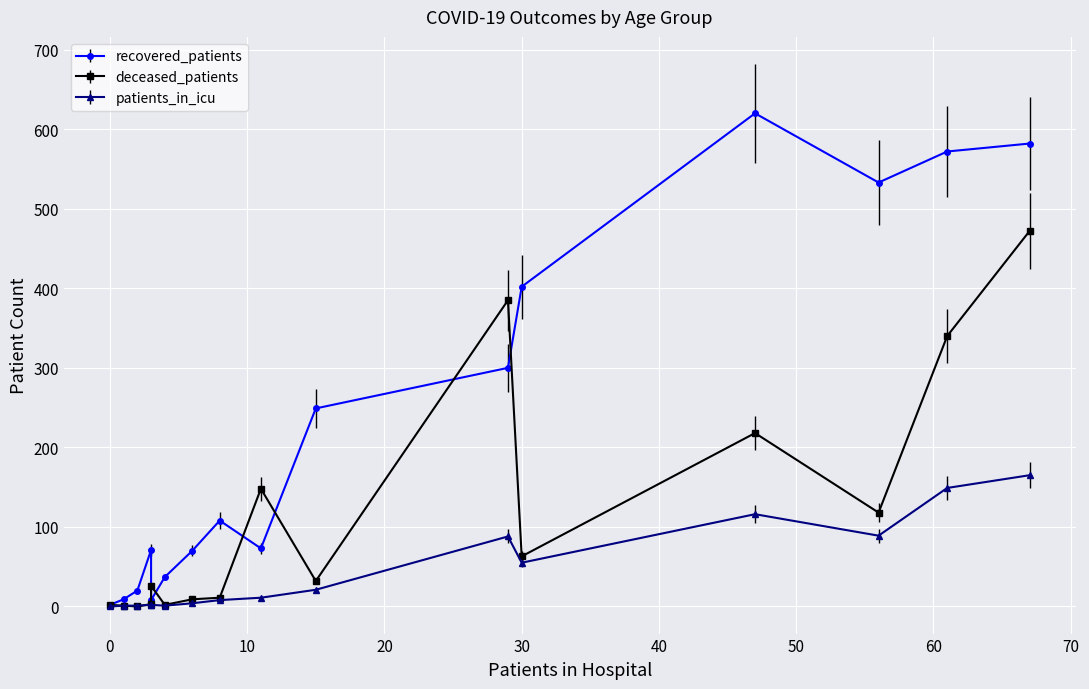

Rank the series by their maximum value, from lowest to highest.

patients_in_icu, deceased_patients, recovered_patients